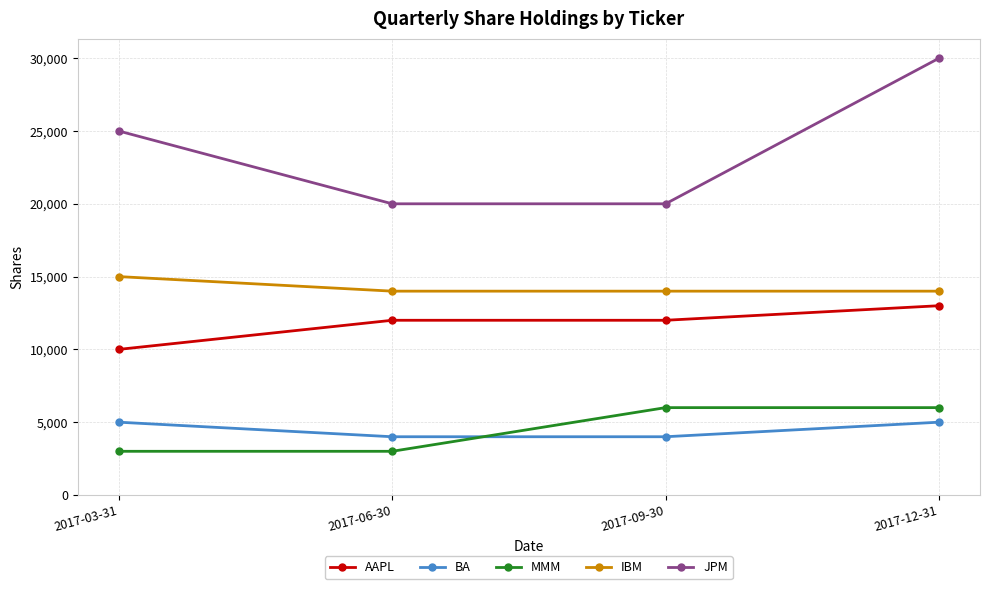

The BA series shows 5550 at 2017-09-30. True or false?

False